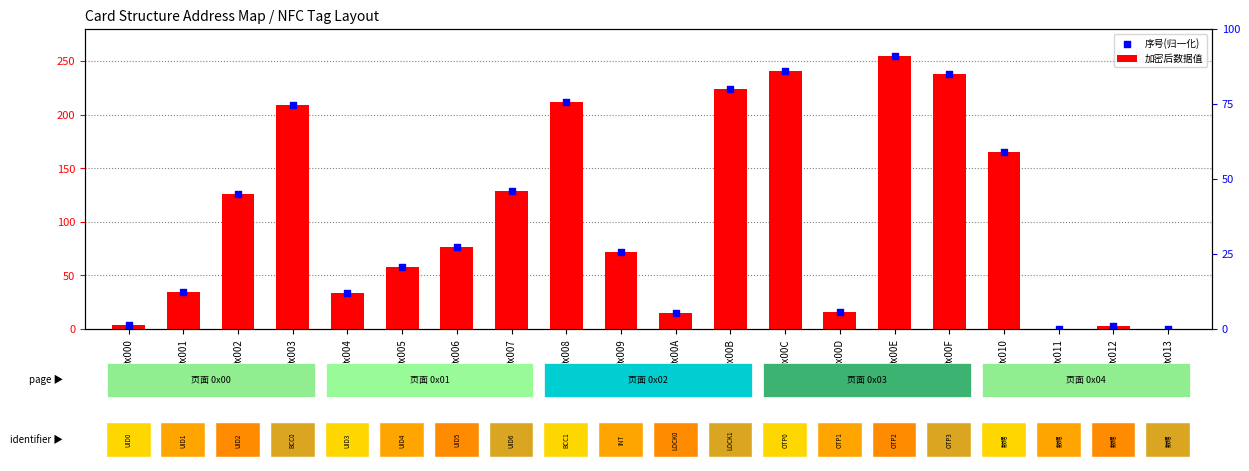

What are all the series names shown in the legend?

加密后数据值, 序号(归一化)